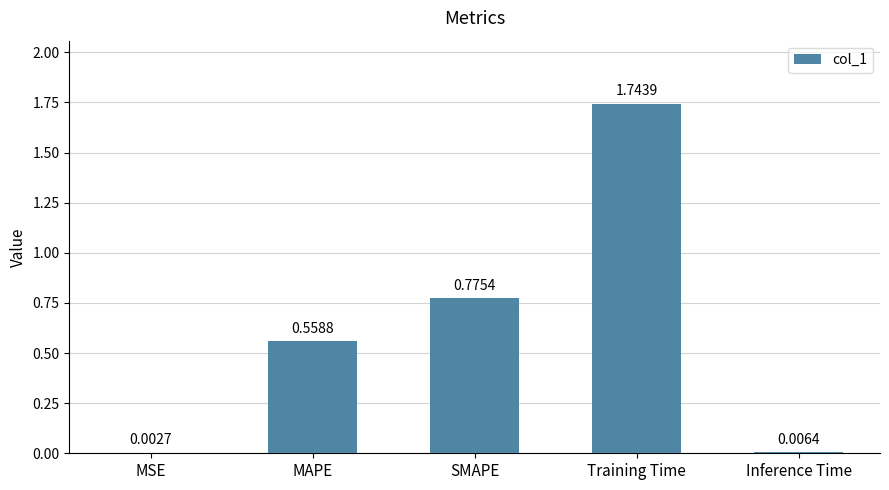

What is the change in value from MAPE to Training Time?

+1.2